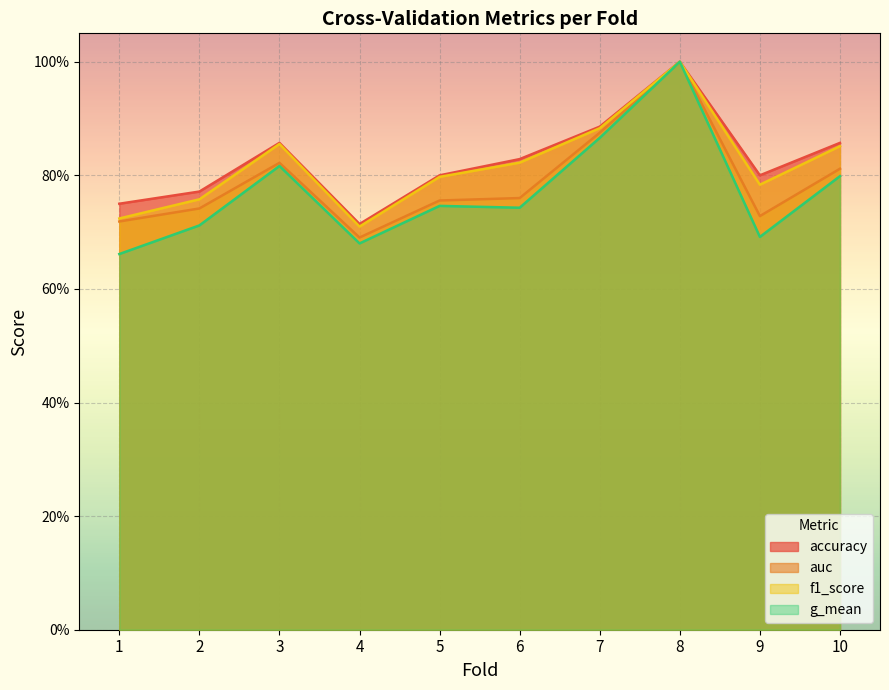

How many g_mean values are between 0 and 1?

10